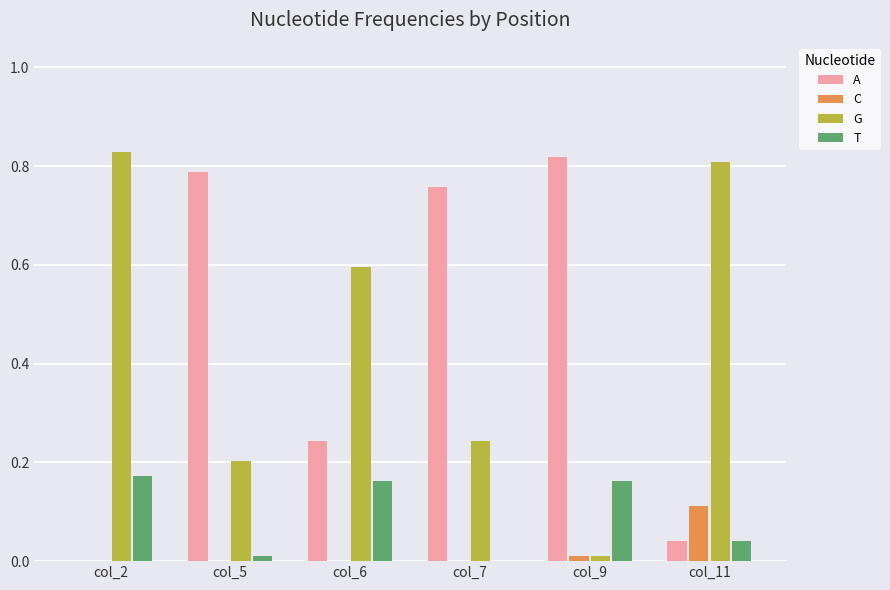

The T series shows 0.1 at col_9. True or false?

False